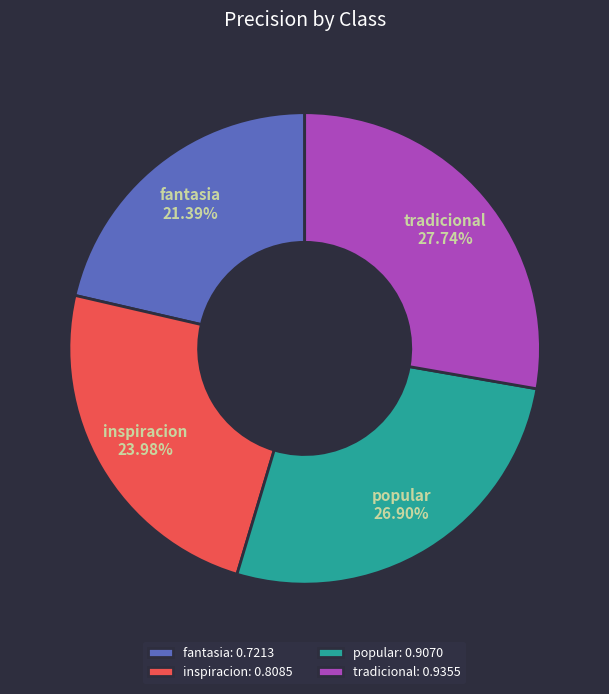

What is the total percentage of fantasia and popular?

48.3%